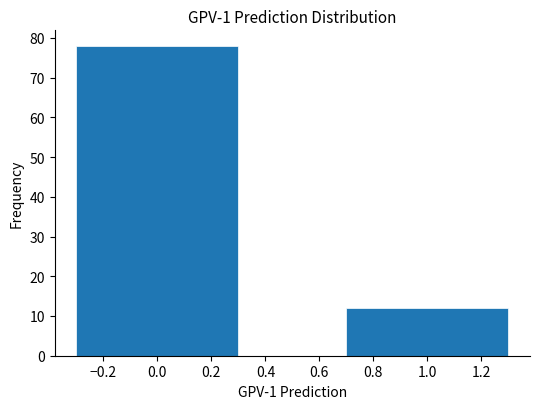

Reading left to right, extract all data points from this chart.

78	12